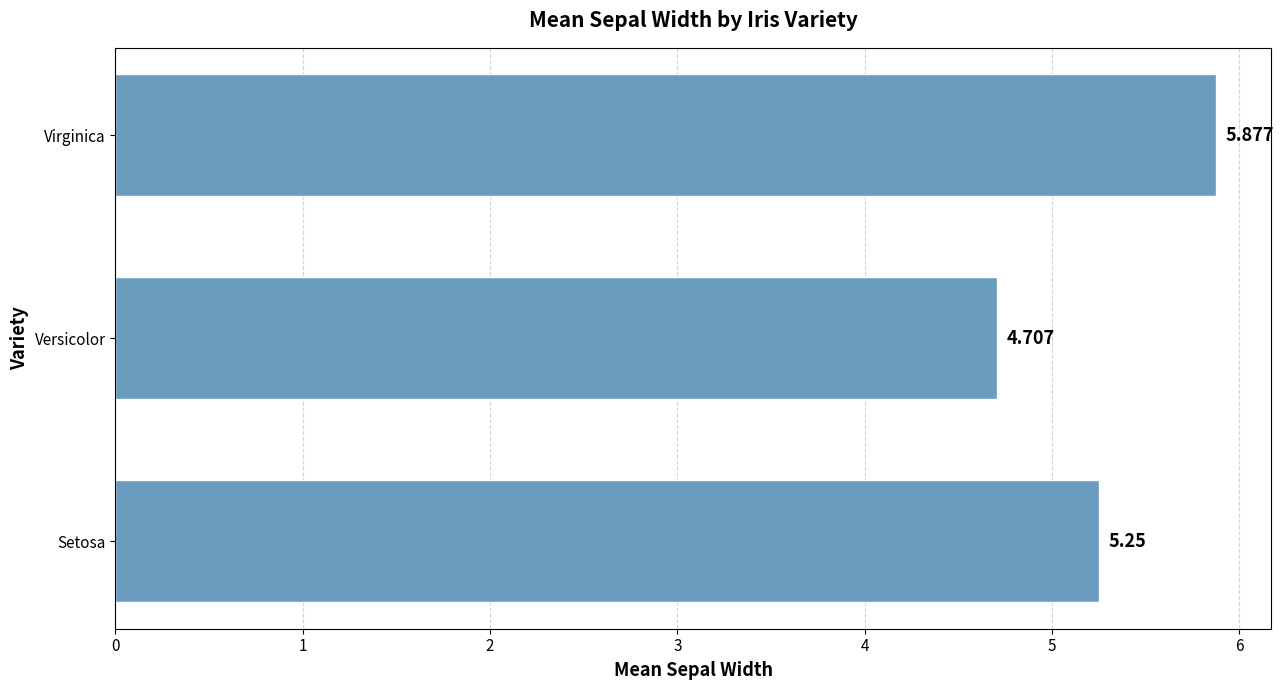

Rank the categories by value from highest to lowest.

Virginica, Setosa, Versicolor